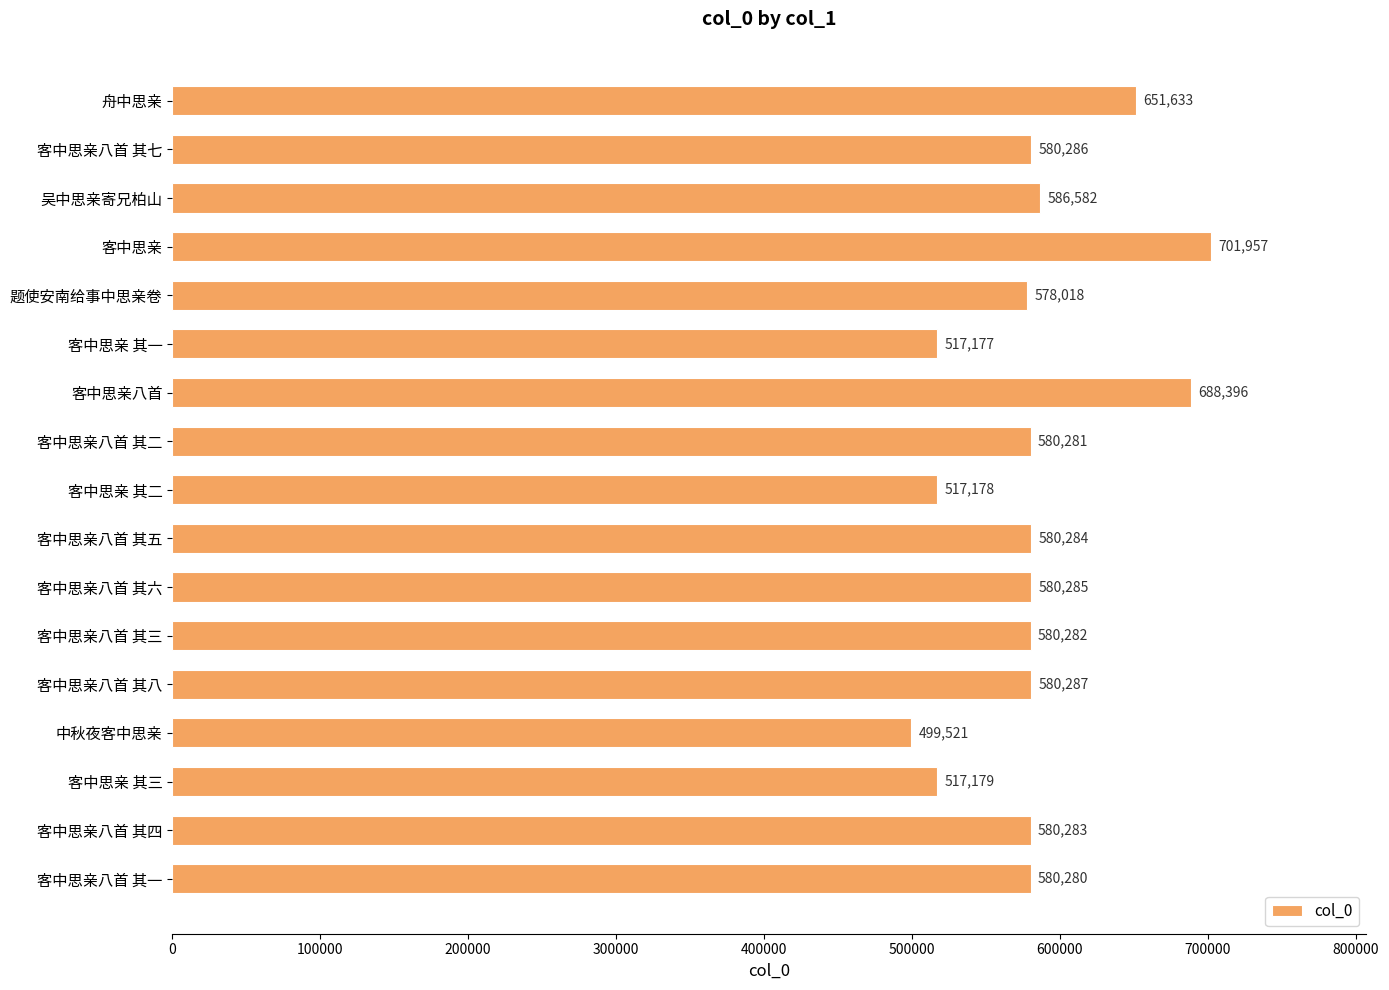

True or false: the data shows 909395 at 题使安南给事中思亲卷.

False